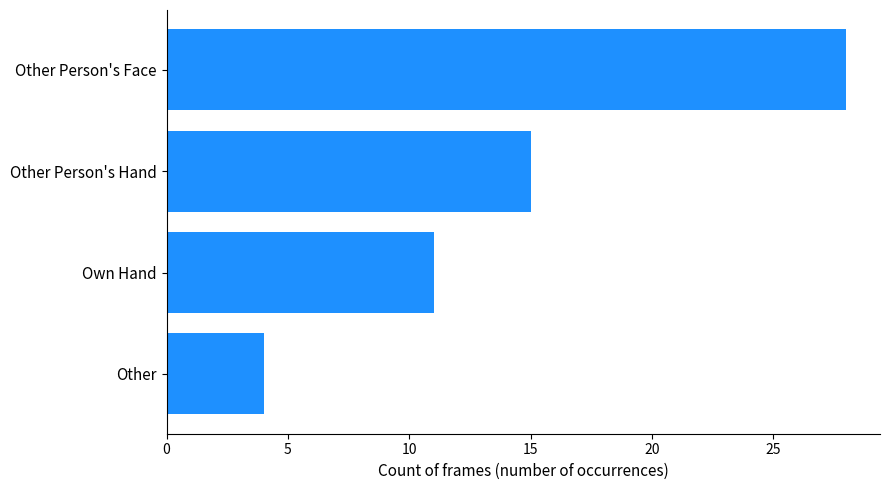

List the labels in order of value, smallest first.

Other, Own Hand, Other Person's Hand, Other Person's Face